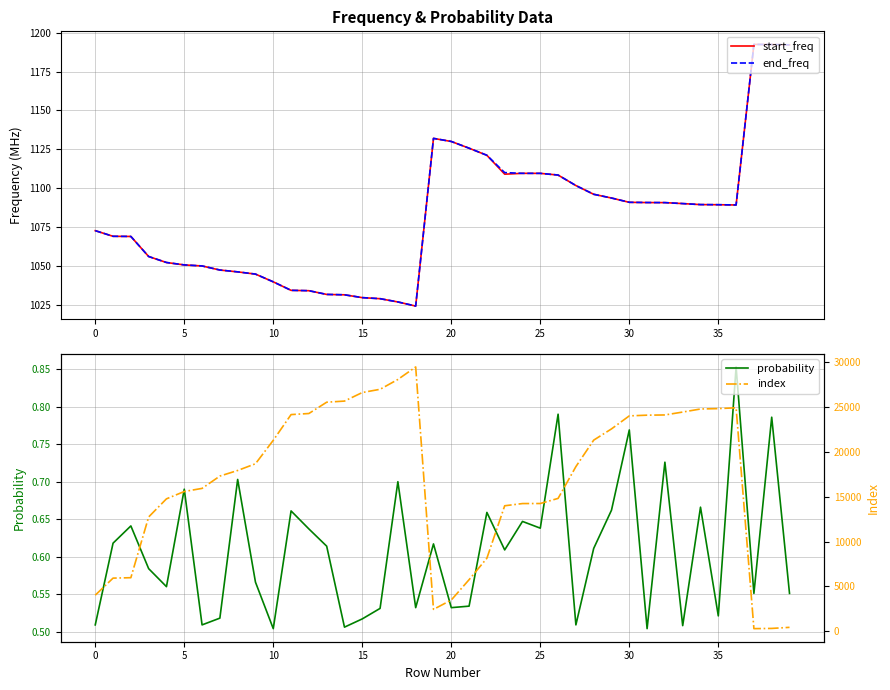

Reading left to right, extract all data points from this chart.

start_freq: 1072.6	1069.0	1068.9	1056.0	1052.1	1050.6	1049.9	1047.3	1046.1	1044.7	1039.7	1034.2	1034.0	1031.6	1031.3	1029.5	1028.8	1026.7	1024.1	1132.0	1130.0	1125.7	1121.2	1109.0	1109.5	1109.5	1108.4	1101.7	1096.0	1093.6	1090.9	1090.7	1090.7	1090.1	1089.4	1089.3	1089.2	1192.5	1192.5	1192.3
end_freq: 1072.6	1069.0	1068.9	1056.0	1052.1	1050.6	1049.9	1047.3	1046.1	1044.7	1039.7	1034.2	1034.0	1031.6	1031.3	1029.5	1028.8	1026.7	1024.1	1132.0	1130.1	1125.7	1121.2	1110.0	1109.5	1109.5	1108.4	1101.7	1096.0	1093.7	1090.9	1090.7	1090.7	1090.1	1089.4	1089.3	1089.2	1192.5	1192.5	1192.3
probability: 0.5	0.6	0.6	0.6	0.6	0.7	0.5	0.5	0.7	0.6	0.5	0.7	0.6	0.6	0.5	0.5	0.5	0.7	0.5	0.6	0.5	0.5	0.7	0.6	0.6	0.6	0.8	0.5	0.6	0.7	0.8	0.5	0.7	0.5	0.7	0.5	0.9	0.6	0.8	0.6
index: 4032.0	5934.0	5982.0	12756.0	14778.0	15594.0	15942.0	17316.0	17940.0	18690.0	21306.0	24174.0	24294.0	25554.0	25680.0	26634.0	26994.0	28092.0	29484.0	2448.0	3492.0	5760.0	8154.0	14004.0	14250.0	14256.0	14826.0	18372.0	21324.0	22578.0	24030.0	24108.0	24132.0	24456.0	24798.0	24840.0	24930.0	300.0	324.0	444.0